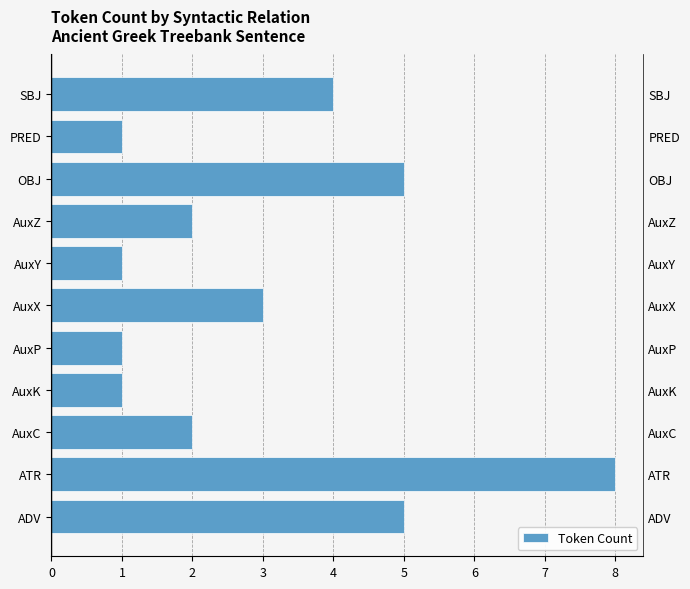

Where is the data nearest to the value 4?

SBJ